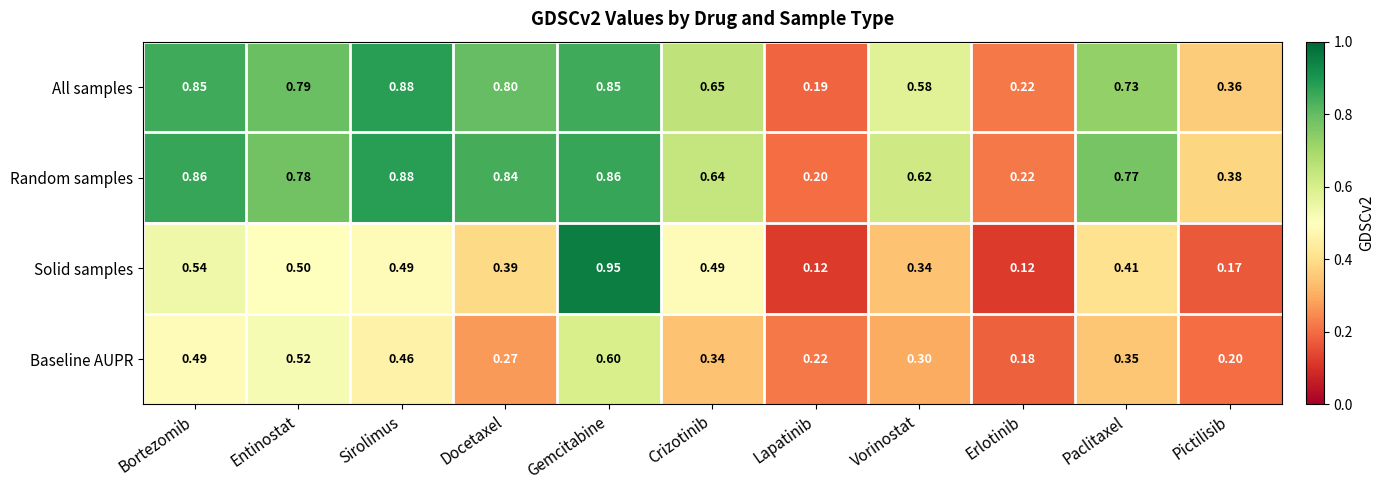

Which series changed the most between Sirolimus and Vorinostat?

All samples